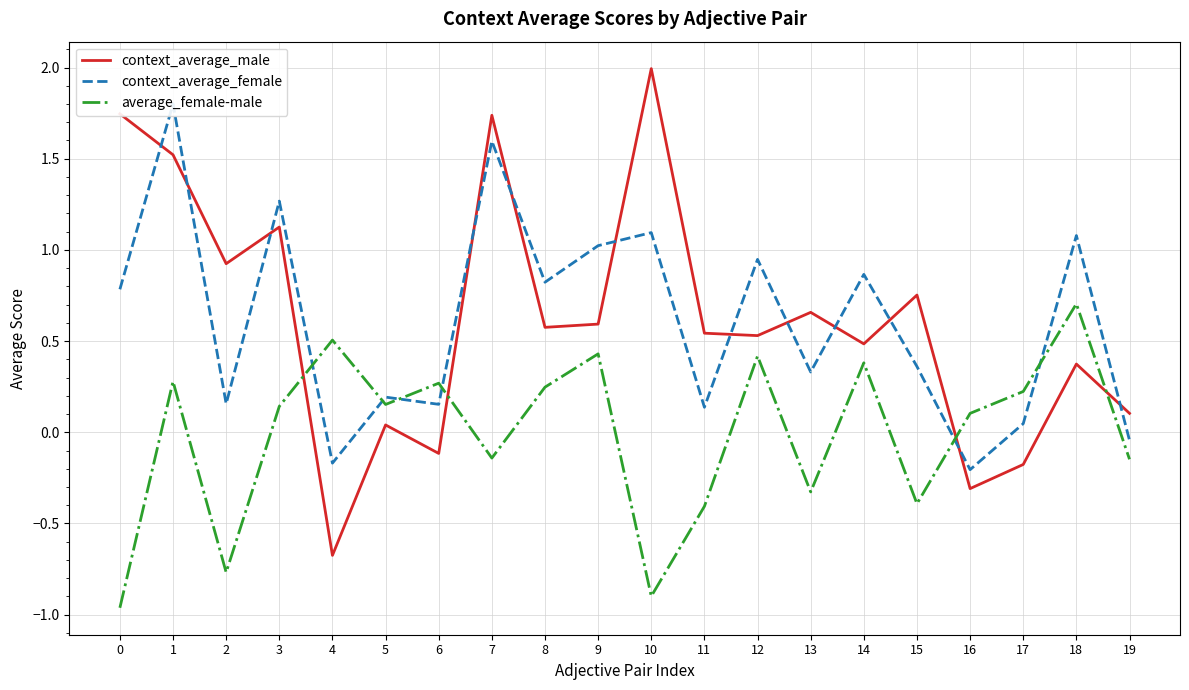

Which series ends up on top after the final intersection of context_average_female and context_average_male?

context_average_male